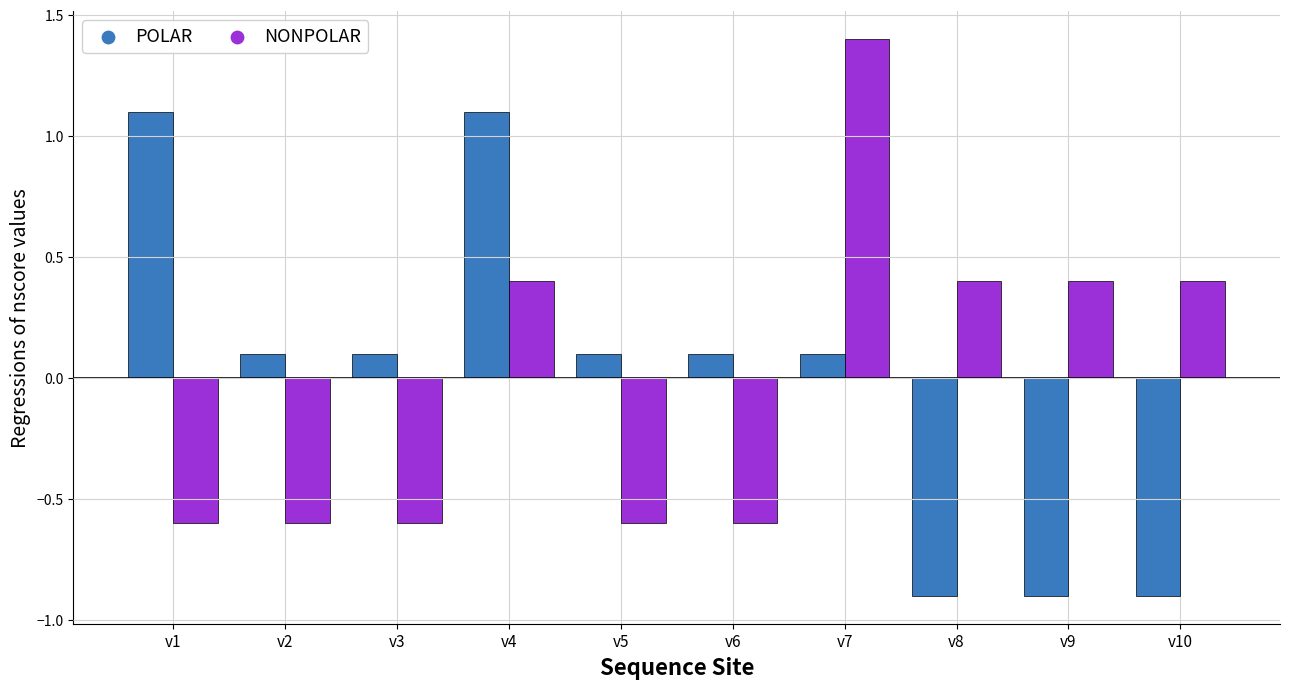

List the series in order of their peak value, lowest first.

POLAR, NONPOLAR